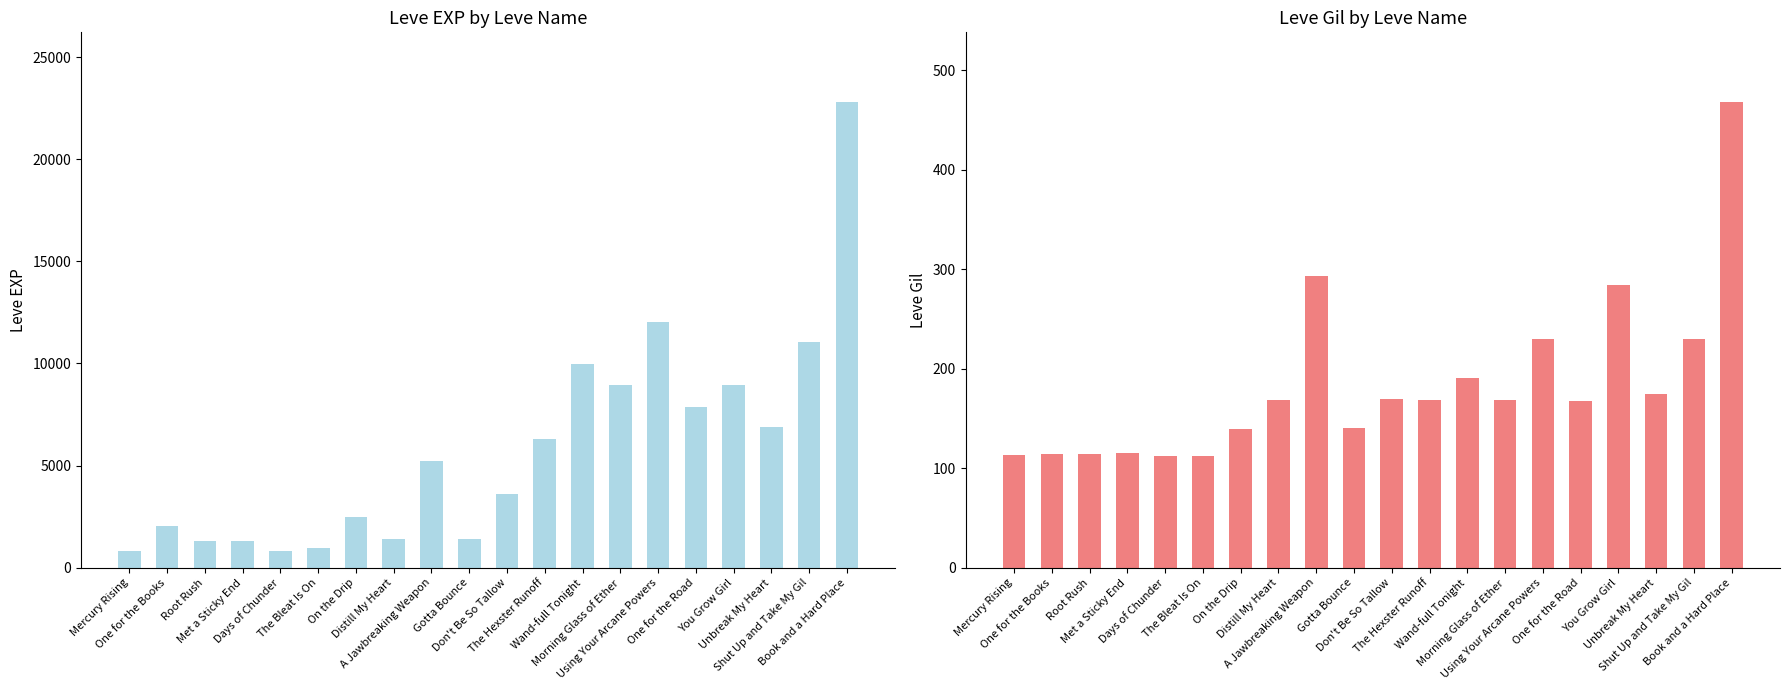

List the labels in order of Leve EXP value, largest first.

Book and a Hard Place, Using Your Arcane Powers, Shut Up and Take My Gil, Wand-full Tonight, Morning Glass of Ether, You Grow Girl, One for the Road, Unbreak My Heart, The Hexster Runoff, A Jawbreaking Weapon, Don't Be So Tallow, On the Drip, One for the Books, Distill My Heart, Gotta Bounce, Root Rush, Met a Sticky End, The Bleat Is On, Mercury Rising, Days of Chunder